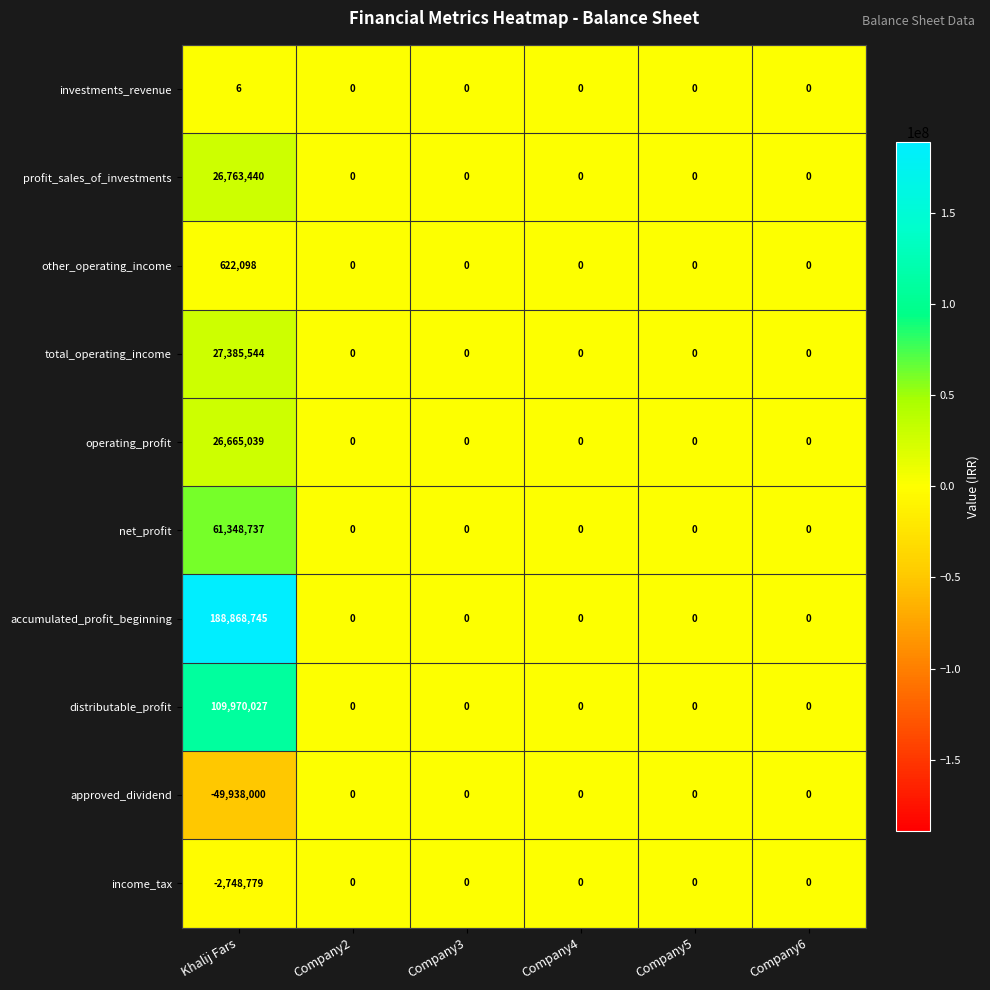

At which category is the sum across all series the highest?

Khalij Fars